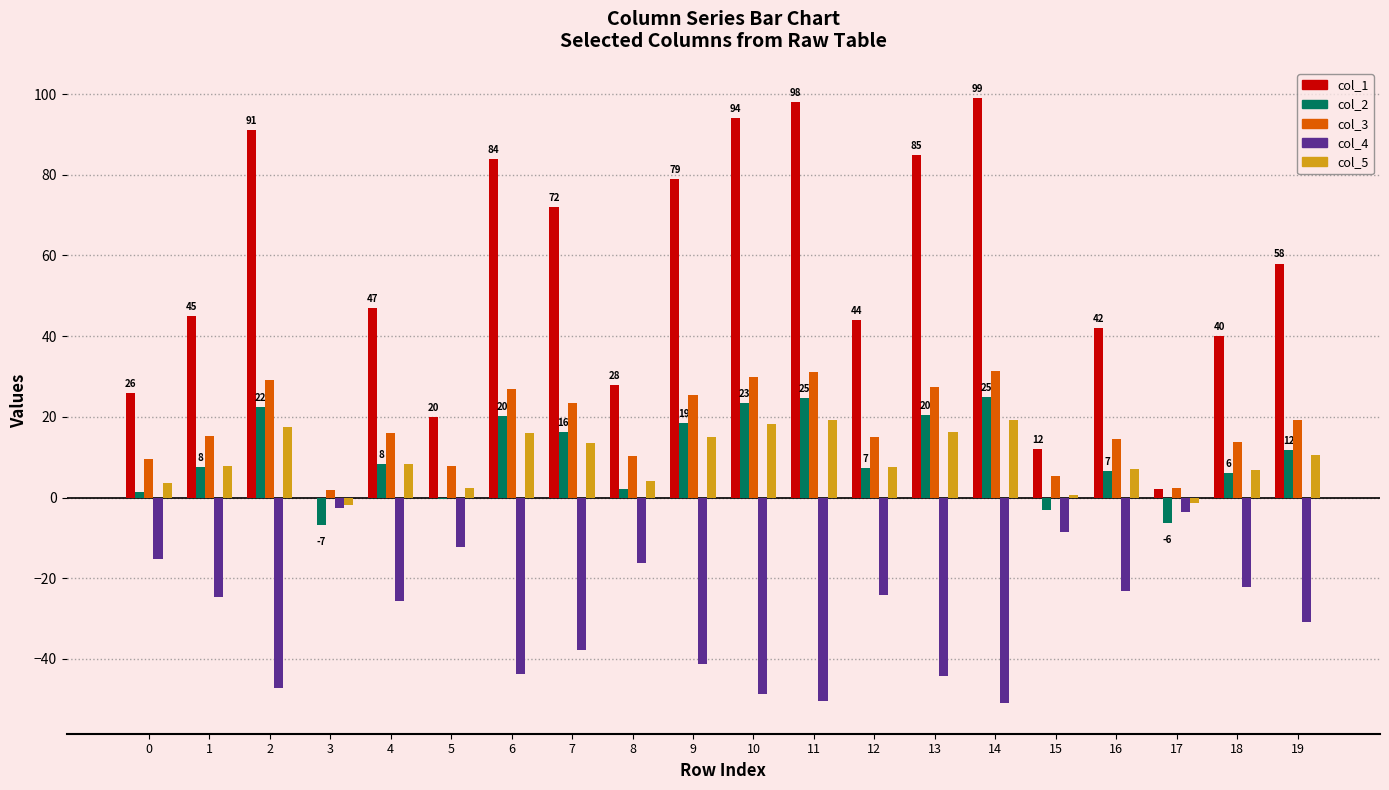

Is the value of col_2 at 7 greater than the value of col_3 at 9?

No